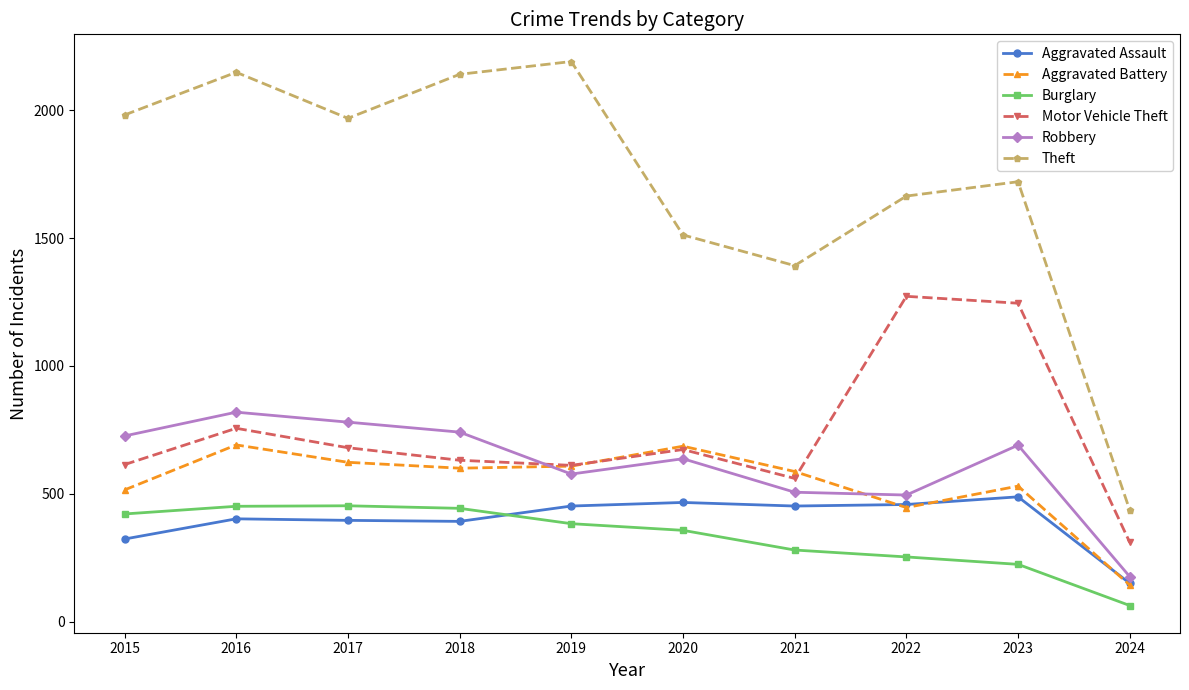

How many lines are shown in the chart?

6